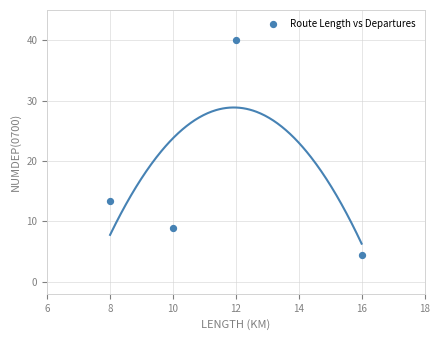

What Y value in the scatter plot is closest to 22?

13.3